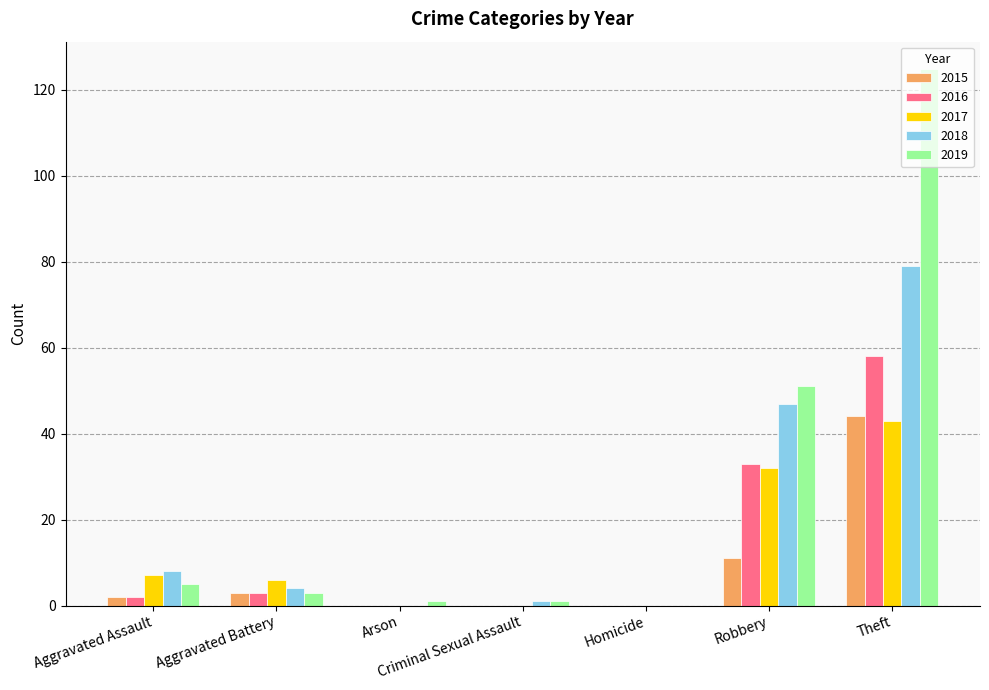

Where is 2019 nearest to the value 62?

Robbery